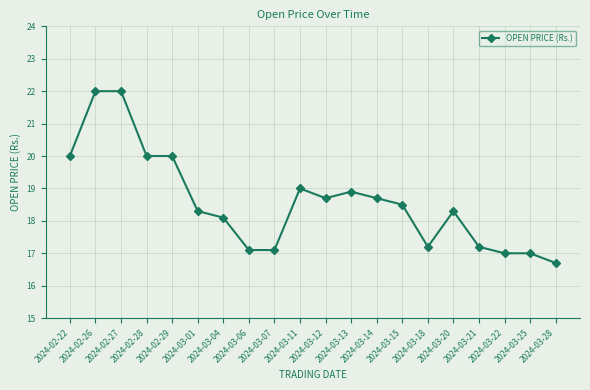

How many lines are shown in the chart?

1